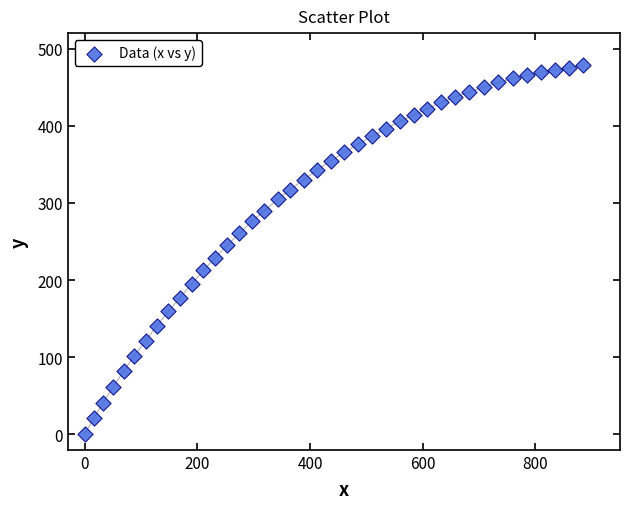

What is the range of X values (max minus min)?

884.0